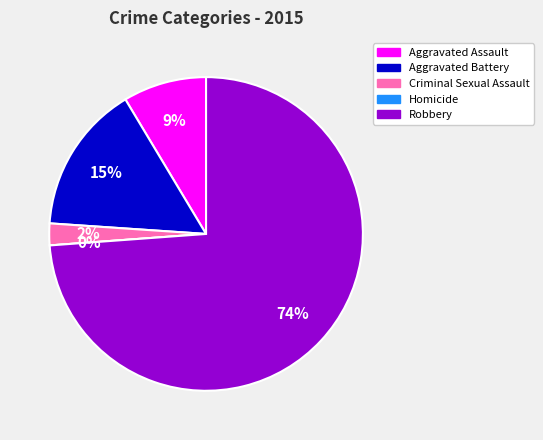

What is the smallest slice in the pie chart?

Homicide